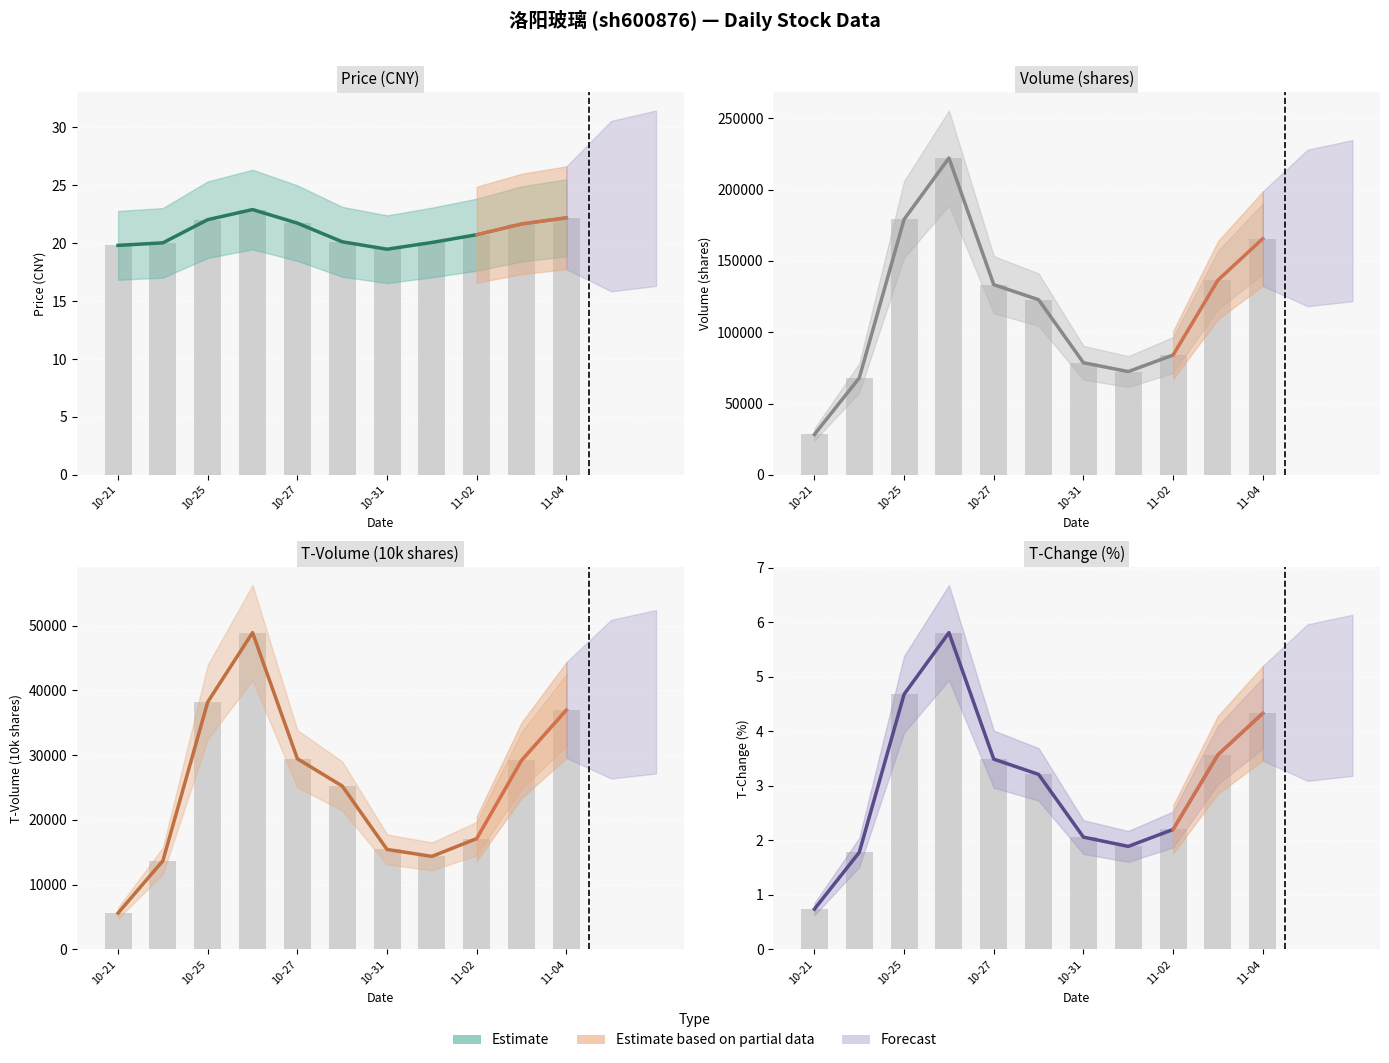

Which series has the widest spread of values?

volume